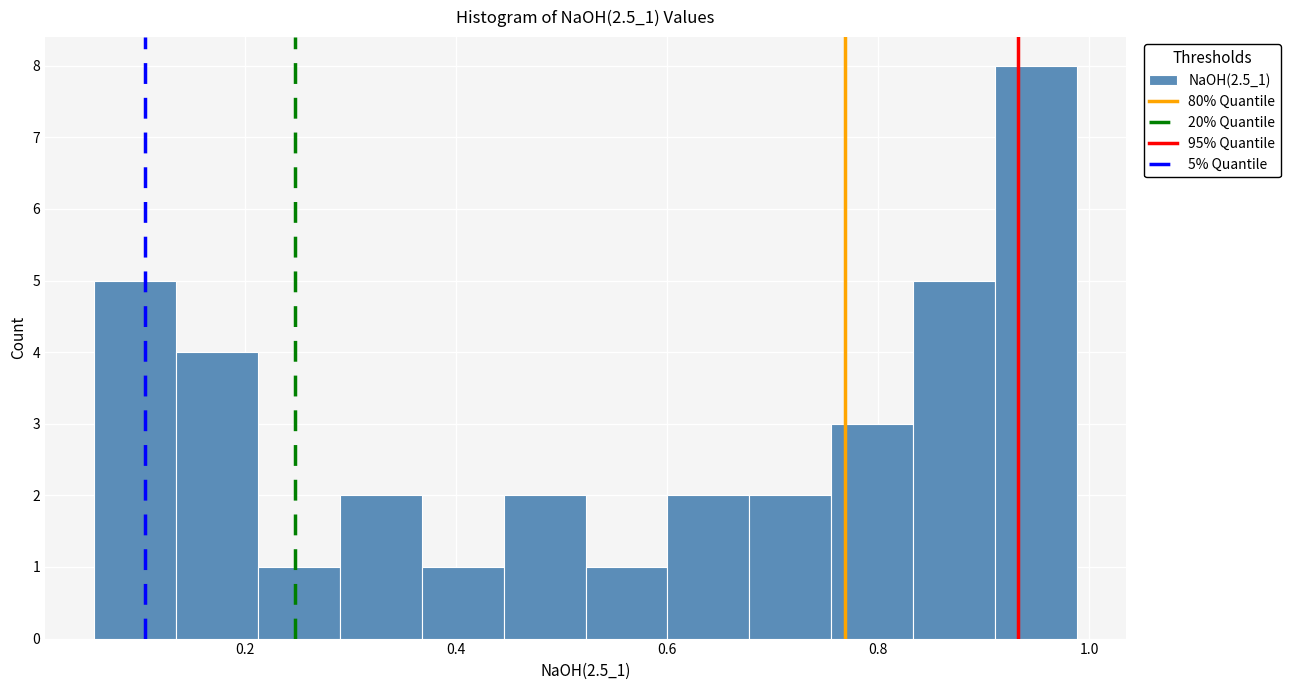

Around what value on the x-axis is the tallest bar? Give the approximate position of its centre, as read against the axis.

0.94